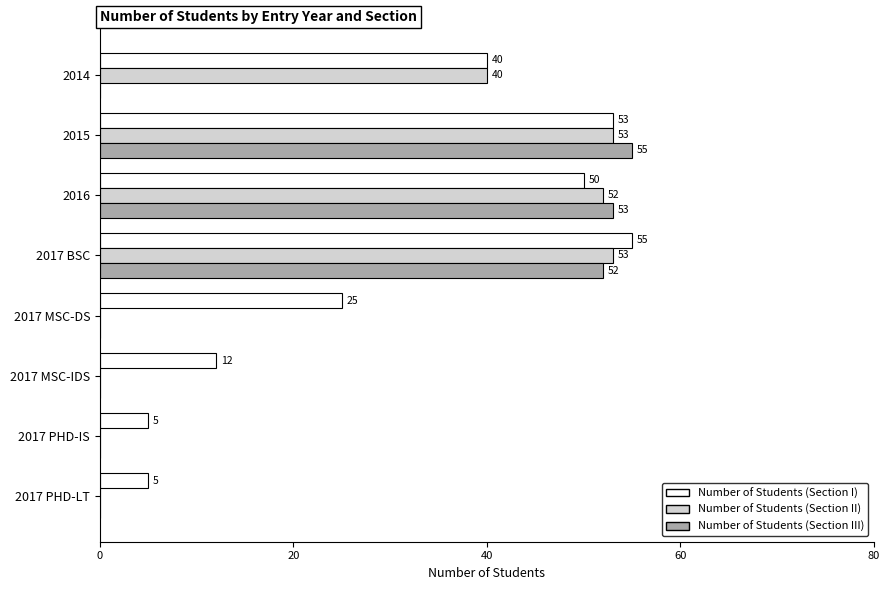

Which series changed the most between 2014 and 2017 PHD-IS?

Number of Students (Section II)